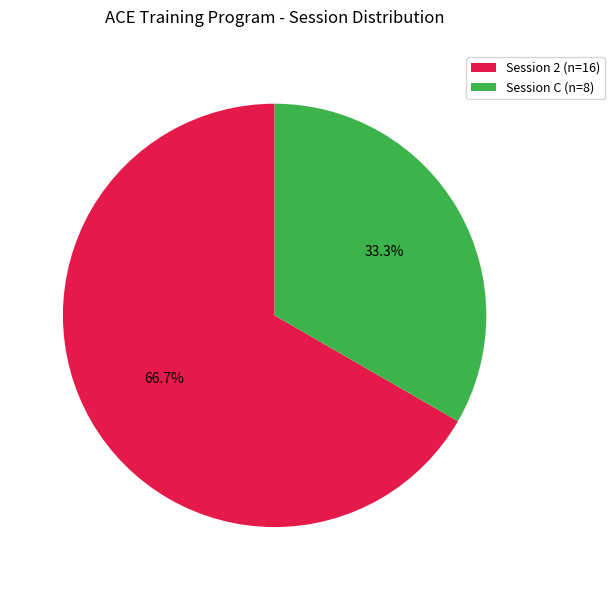

To the nearest percent, what portion does Session 2 represent?

67%